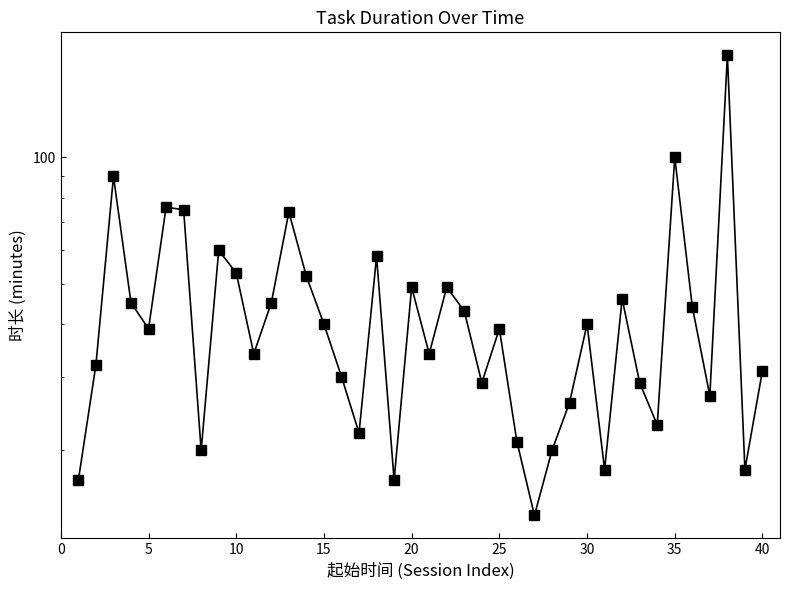

What is the minimum value shown in the chart?

14